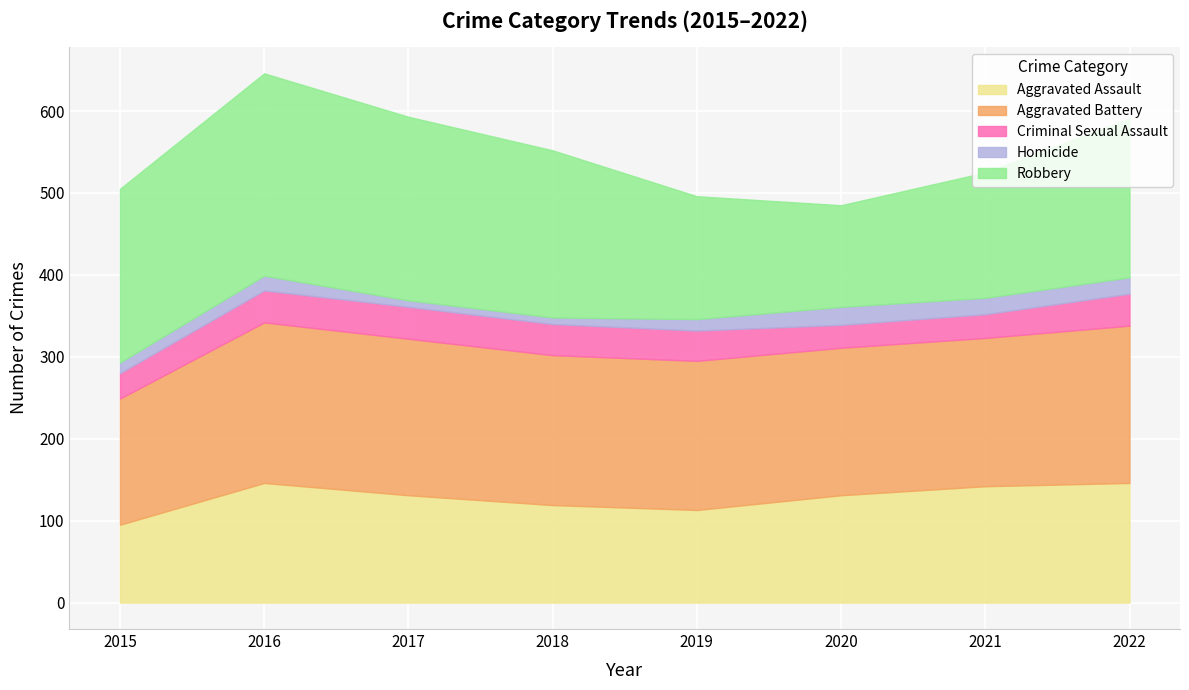

True or false: Aggravated Battery has a value of 192 at 2022.

True